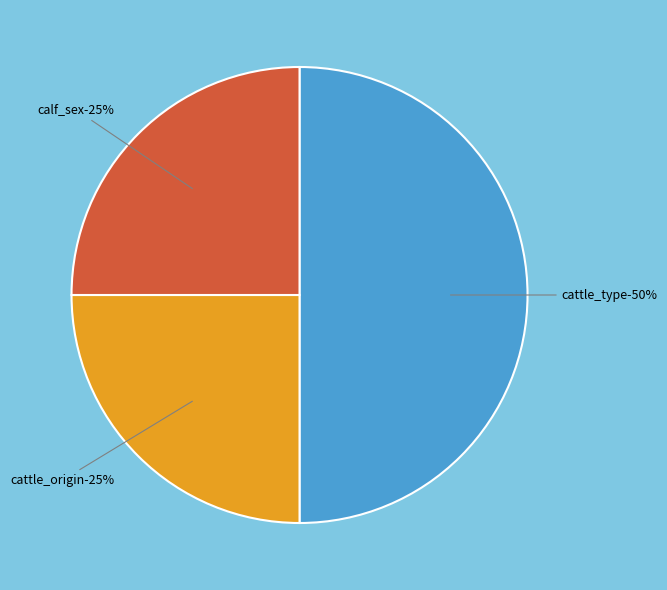

What is the total percentage of cattle_type and cattle_origin?

75.0%